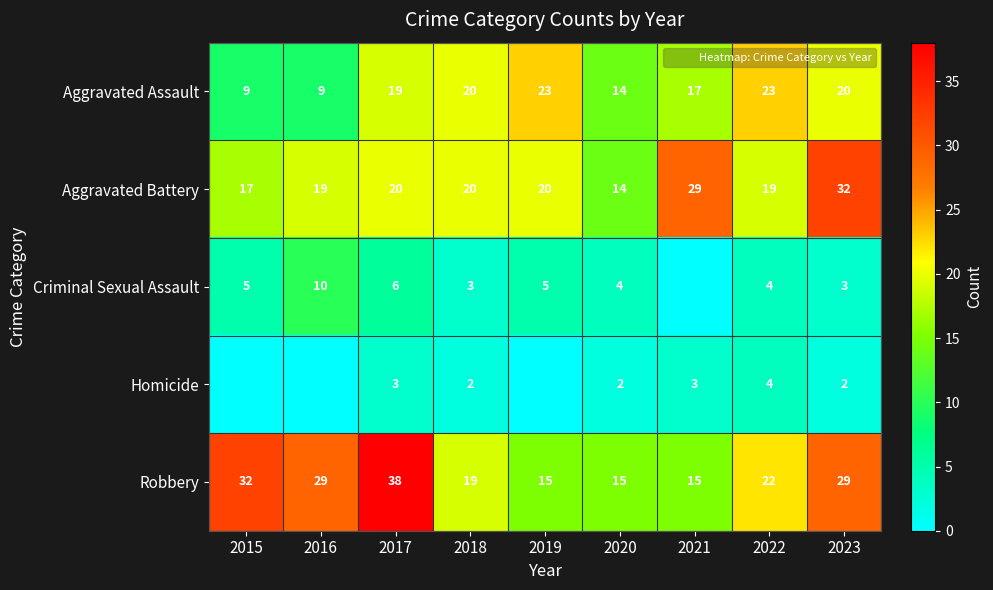

True or false: Robbery has a value of 18 at 2016.

False